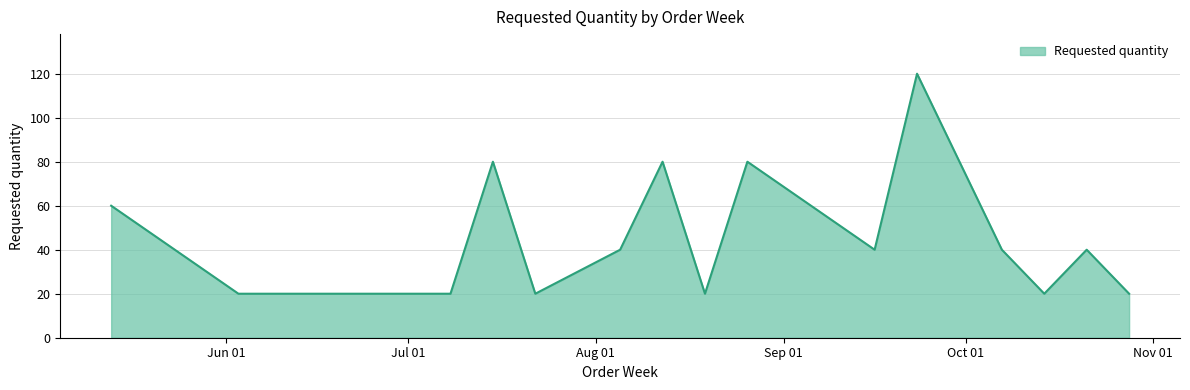

What is the smallest value displayed?

20